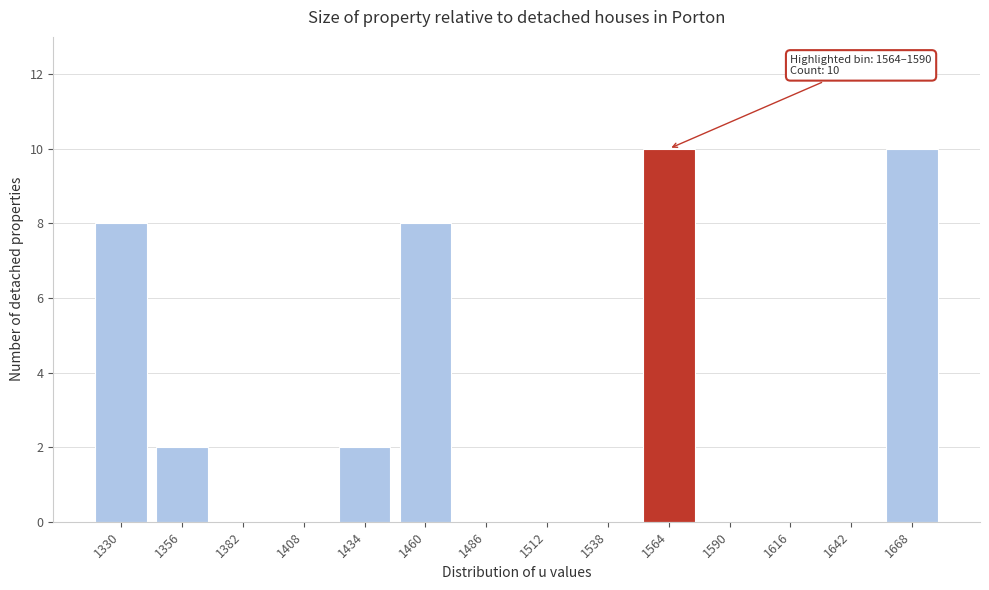

Reading left to right, transcribe all the data shown in this chart.

1330=8	1356=2	1382=0	1408=0	1434=2	1460=8	1486=0	1512=0	1538=0	1564=10	1590=0	1616=0	1642=0	1668=10